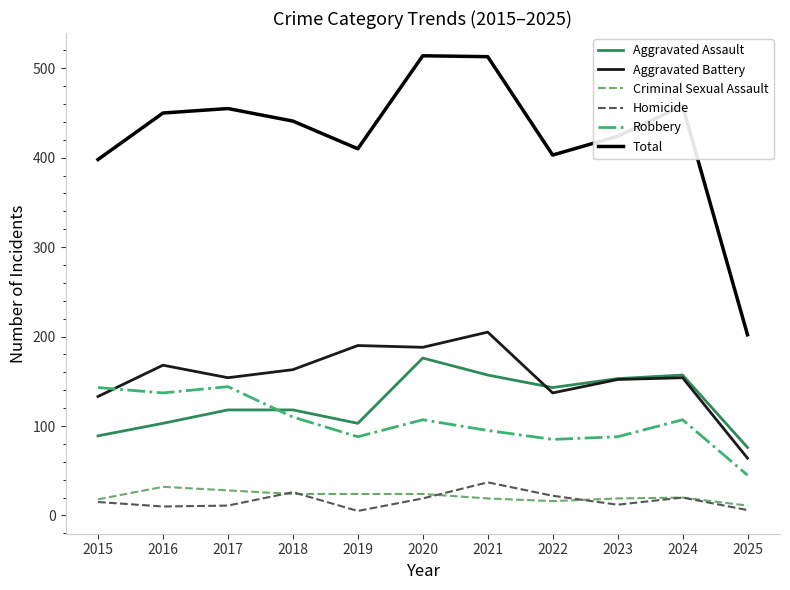

How many distinct data groups are displayed?

6